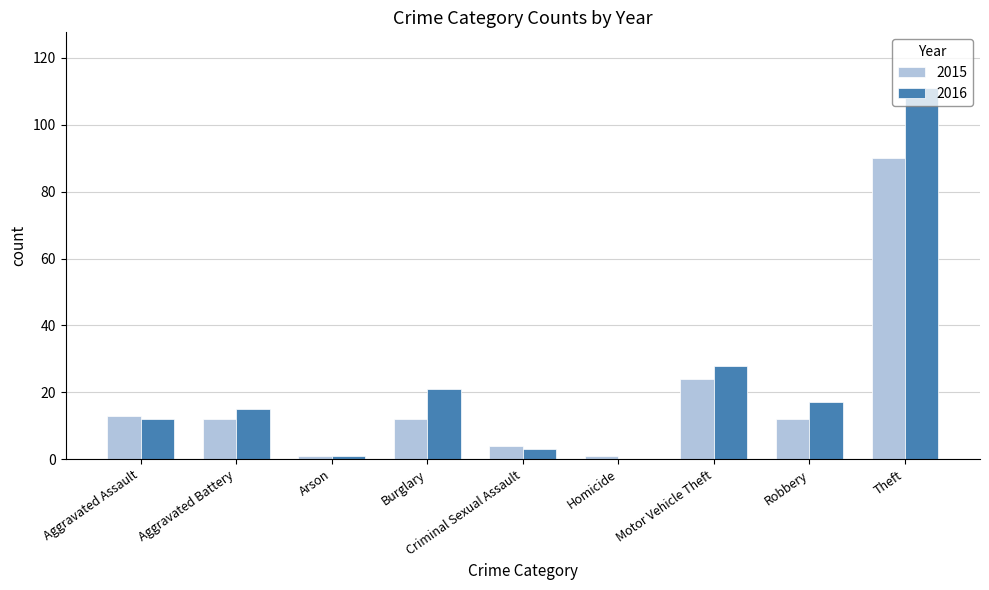

What is the average value of the 2016 series?

23